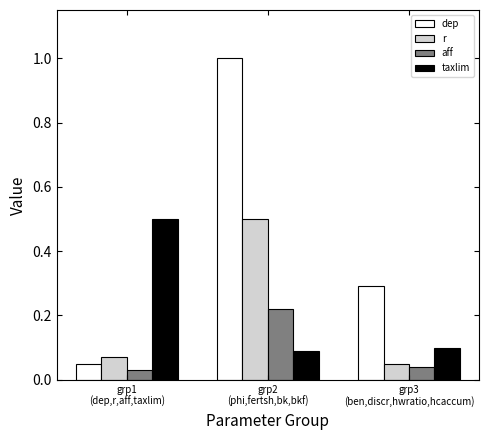

The dep series shows 0.0 at grp1
(dep,r,aff,taxlim). True or false?

False